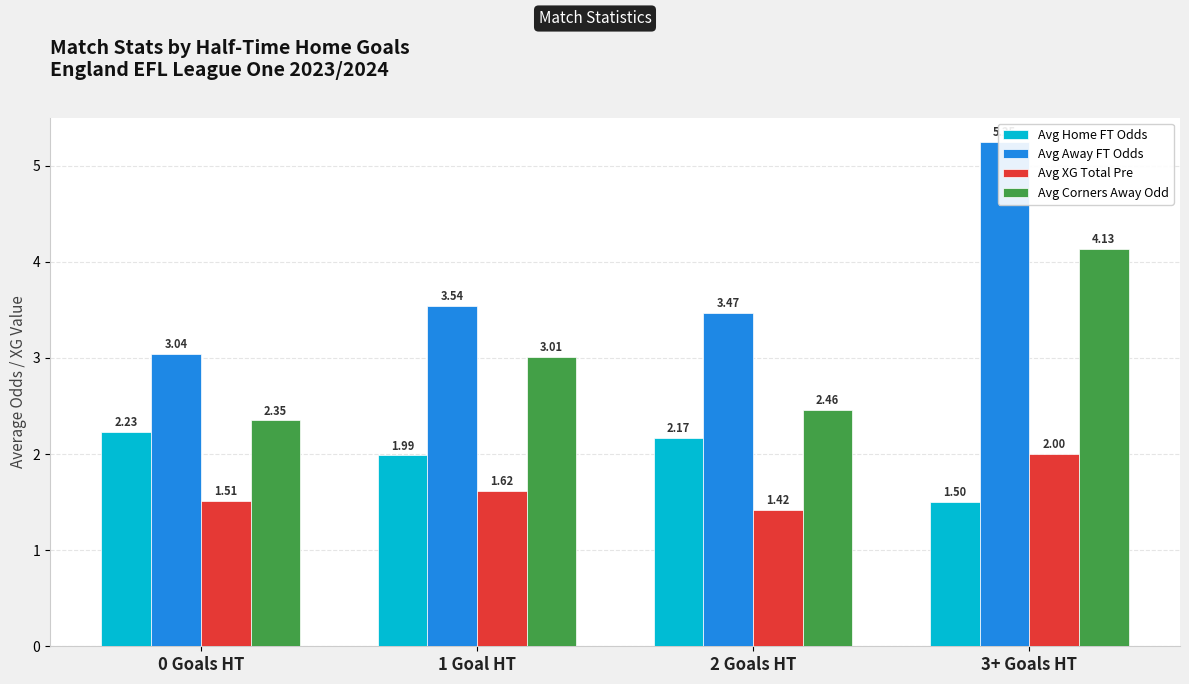

What is the label of the 4th bar from the right?

0 Goals HT